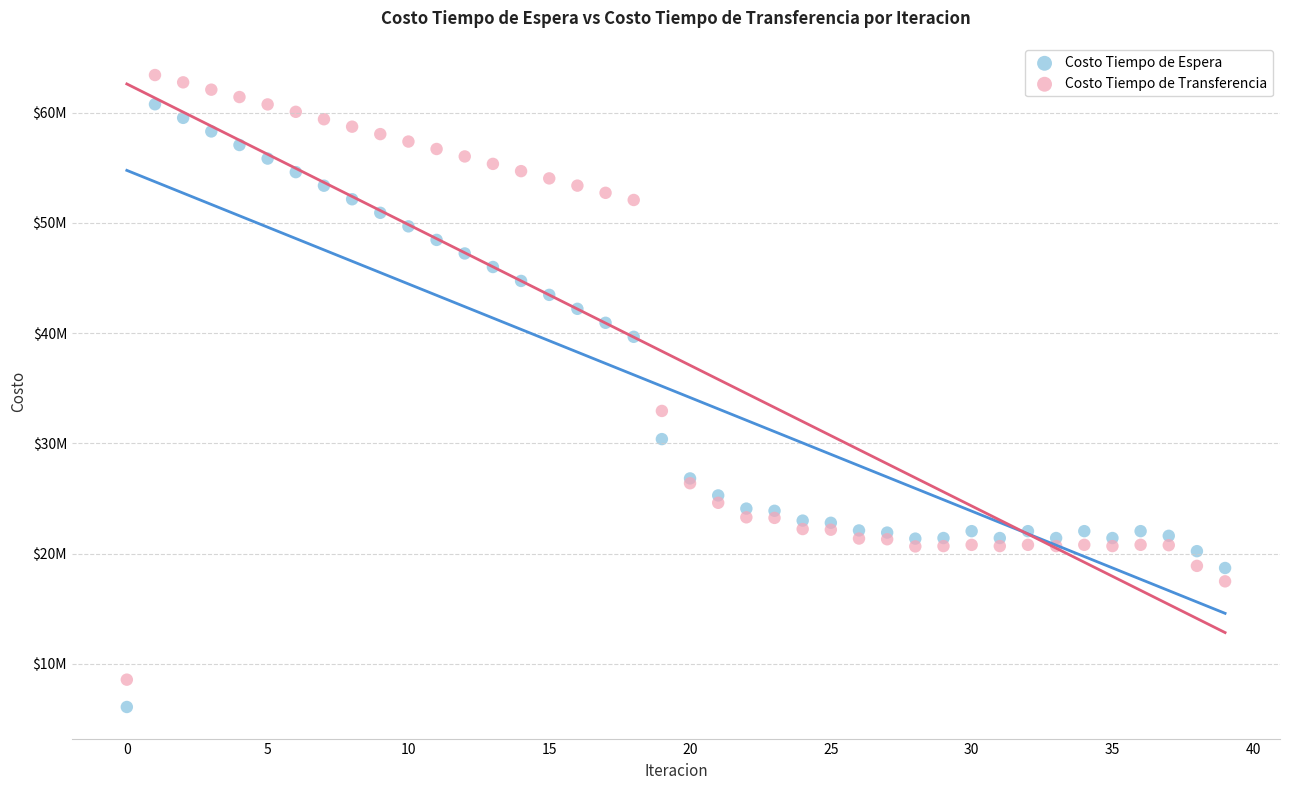

Which series has the largest Y range (max minus min)?

Costo Tiempo de Transferencia